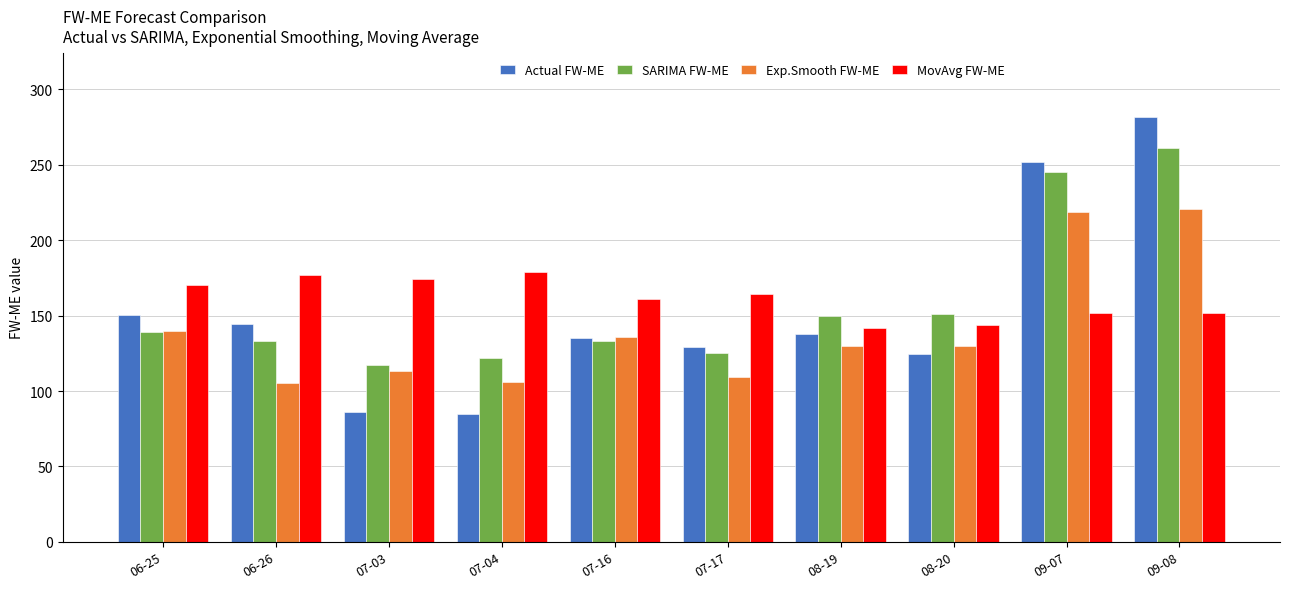

What value does the Actual FW-ME series have at 09-08?

282.0